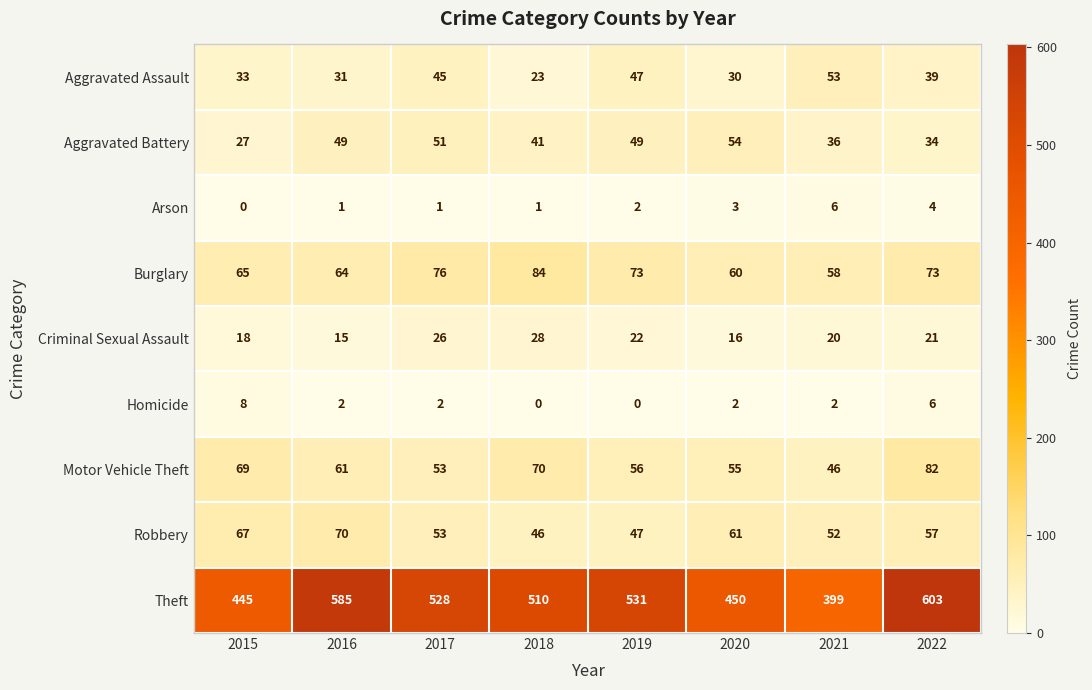

What is the total value across all series at 2018?

803